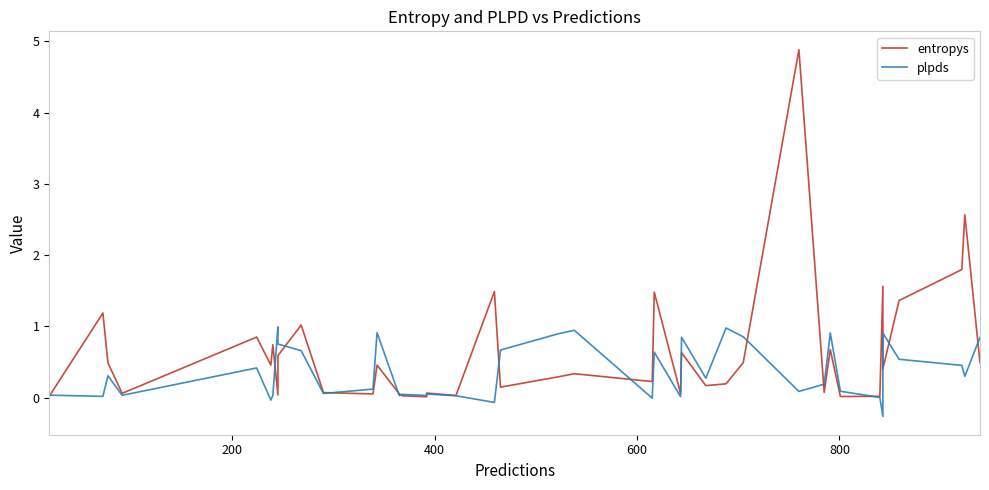

What are all the series names shown in the legend?

entropys, plpds